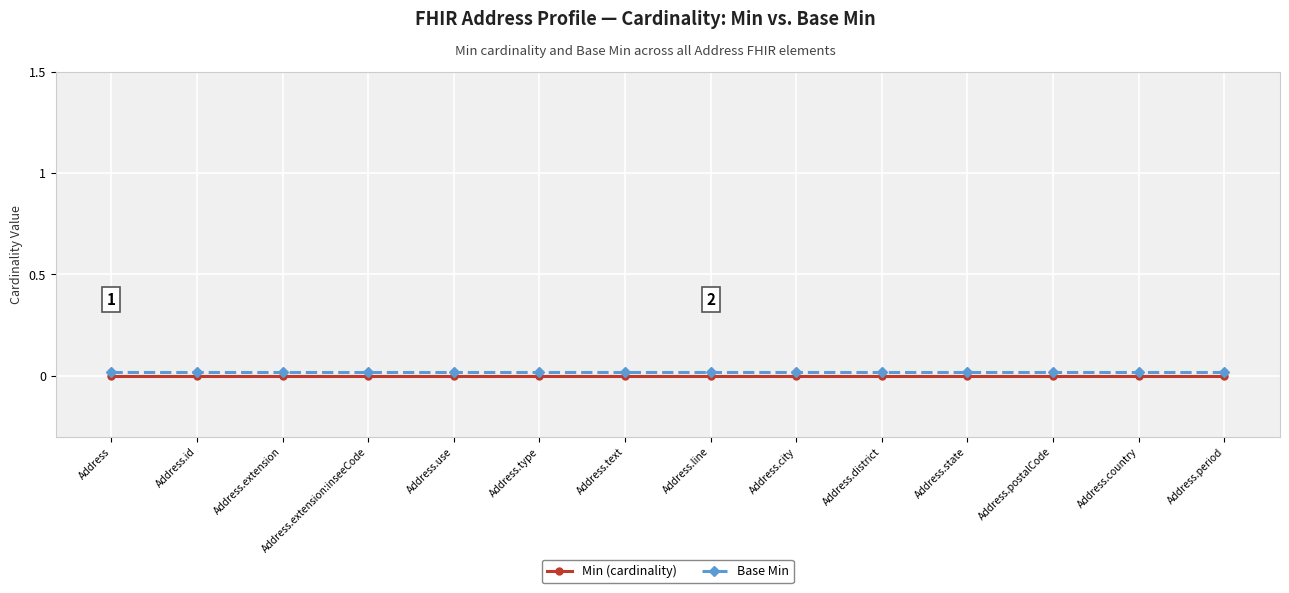

What are all the series names shown in the legend?

Min (cardinality), Base Min